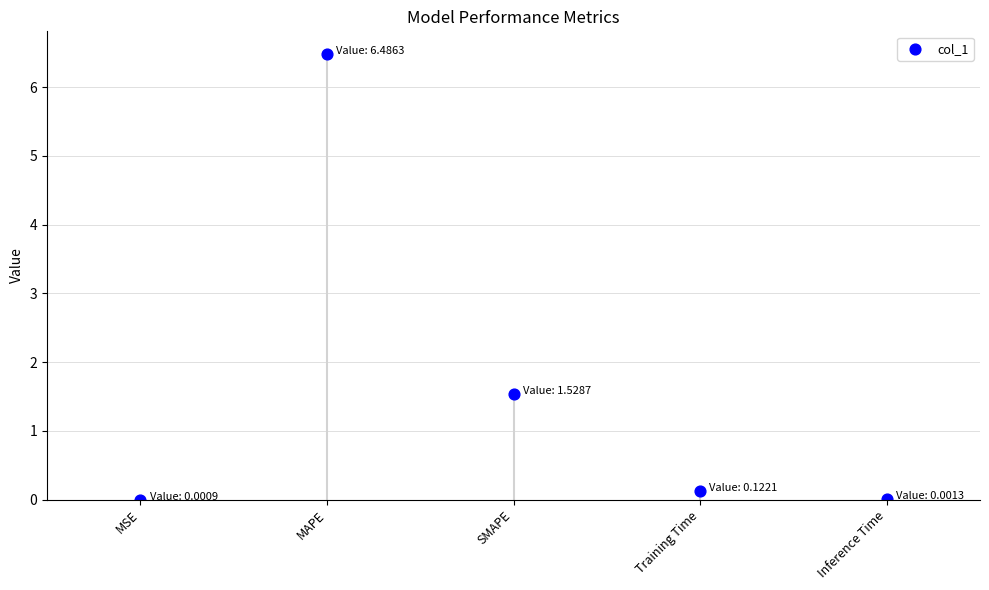

What is the range of Y values (max minus min)?

6.5